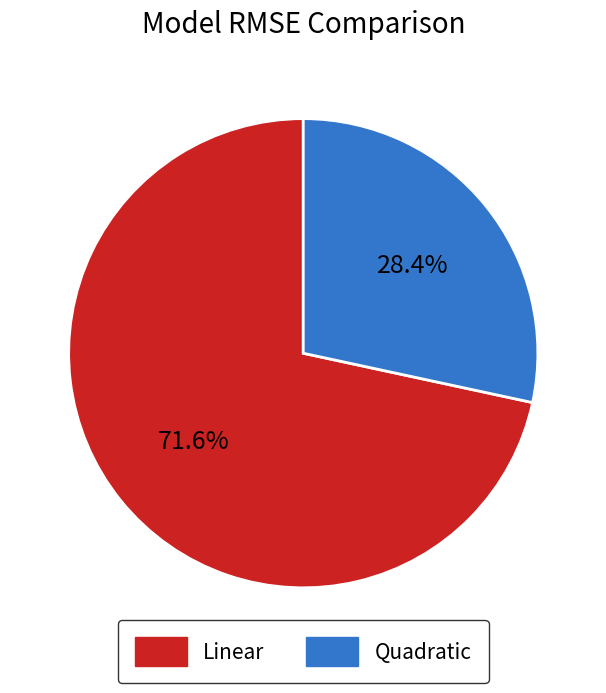

Which slice is the largest?

Linear